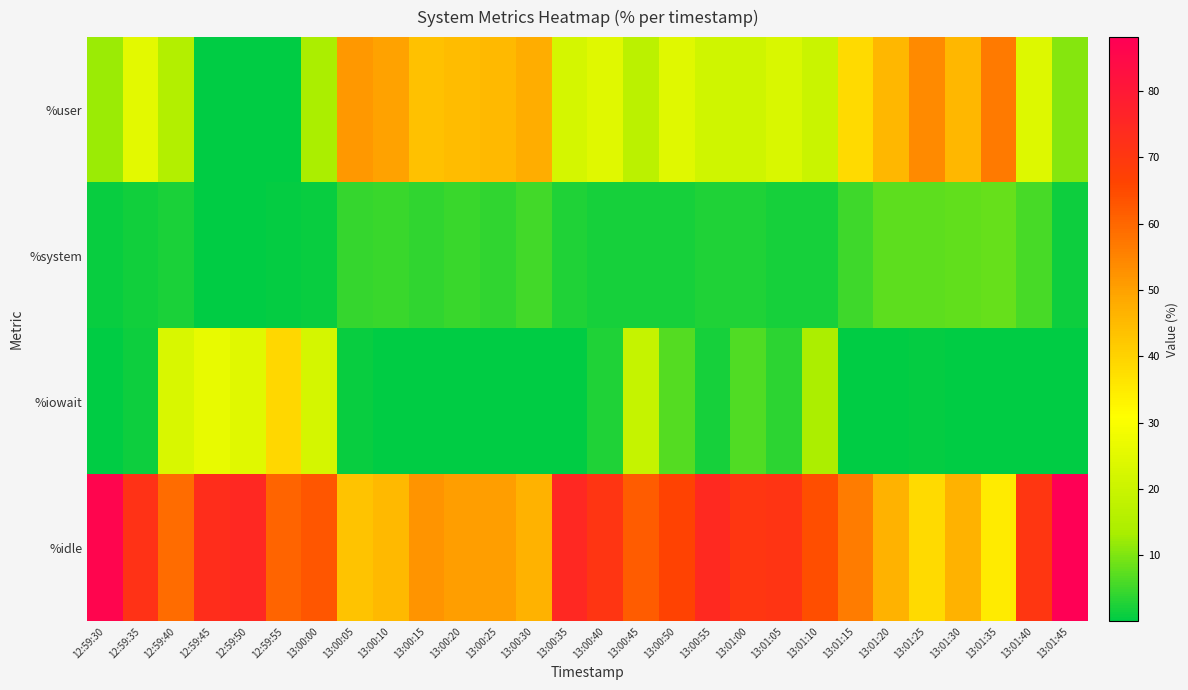

At how many categories does at least one series exceed 75?

2